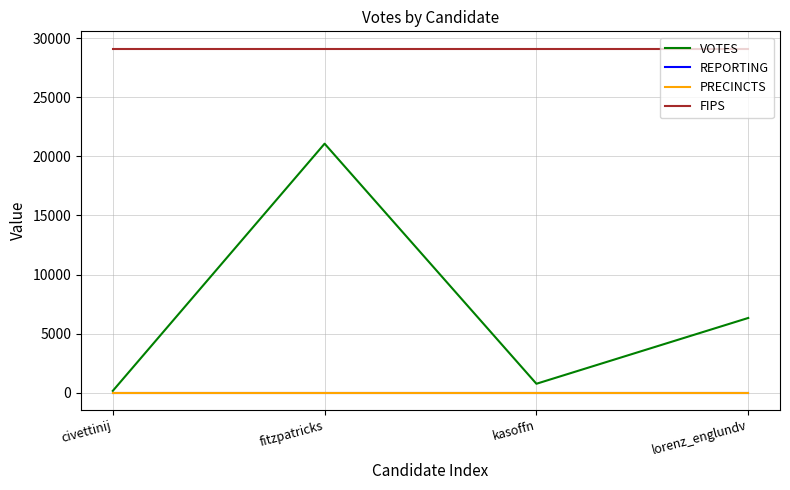

Which has a higher value, fitzpatricks or lorenz_englundv?

fitzpatricks